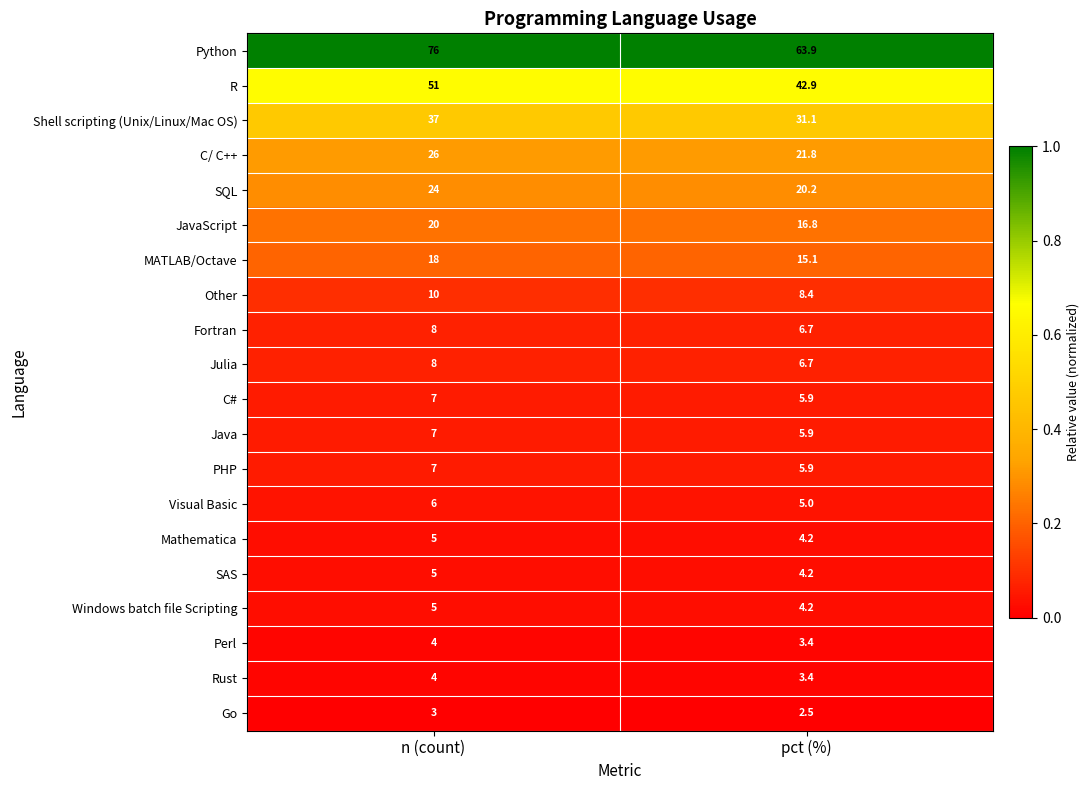

What is the maximum value shown in the chart?

76.0